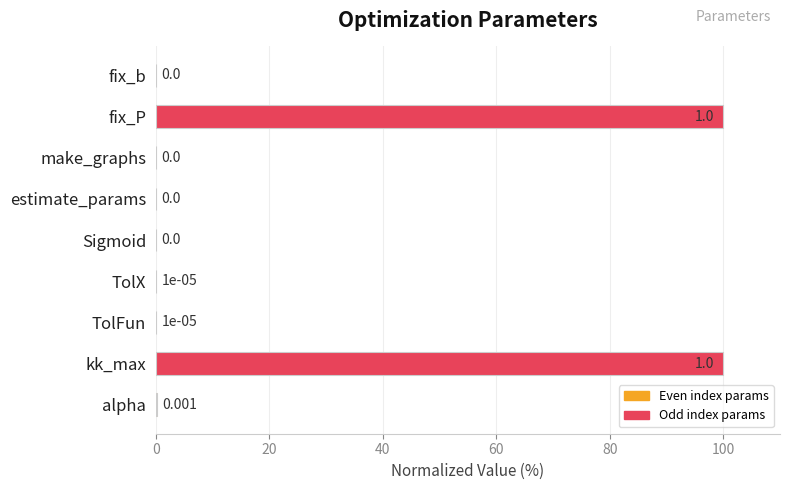

Between make_graphs and TolFun, which is larger?

TolFun